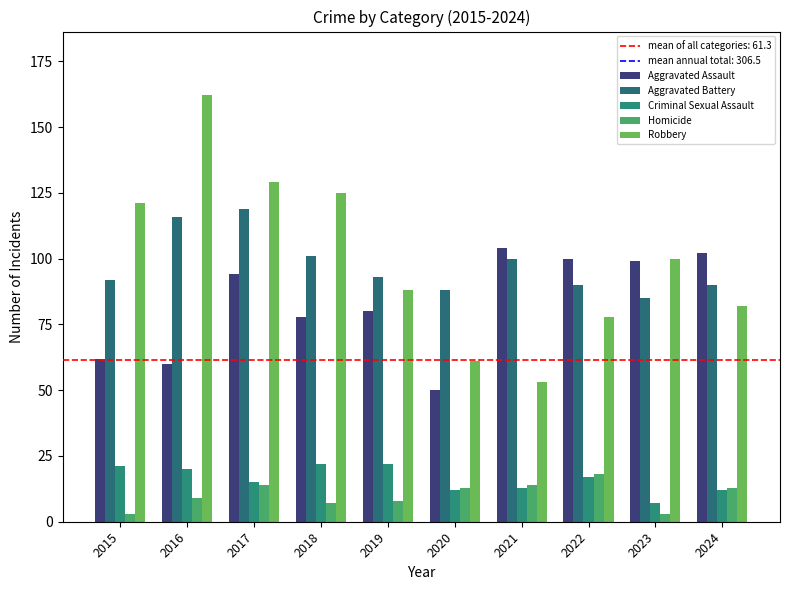

What is the approximate value of Homicide at 2019?

8